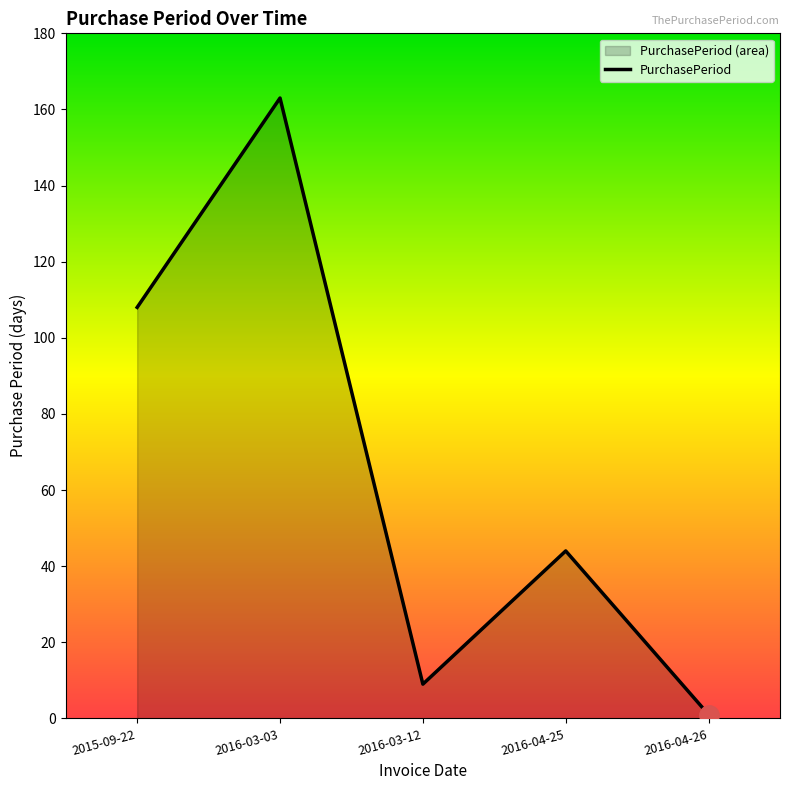

What is the ratio of the value at 2016-03-03 to the value at 2016-04-26?

163.0